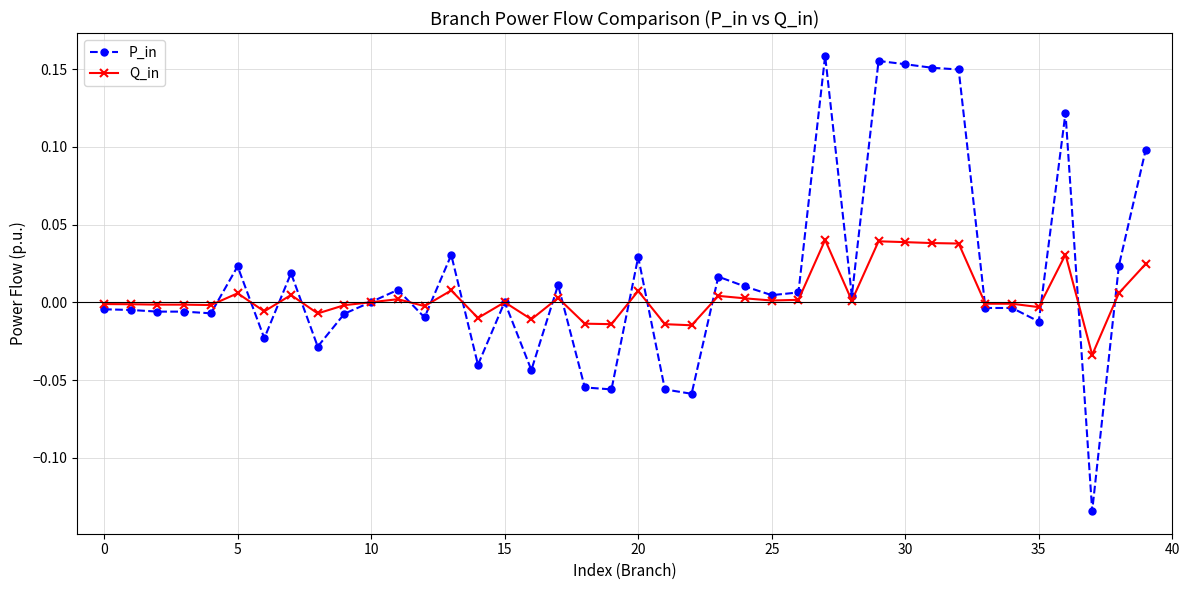

Which series has the widest spread of values?

P_in